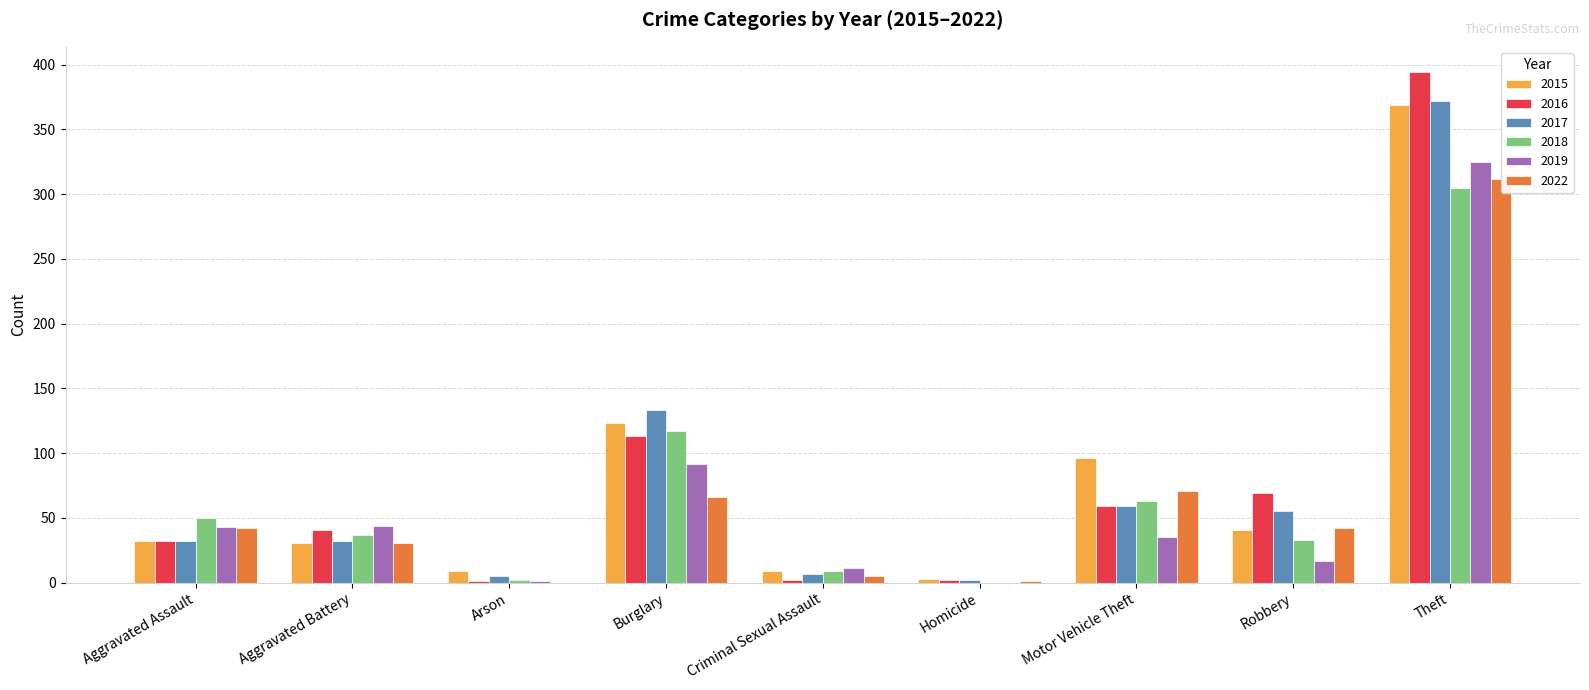

True or false: 2018 has a value of 33 at Robbery.

True